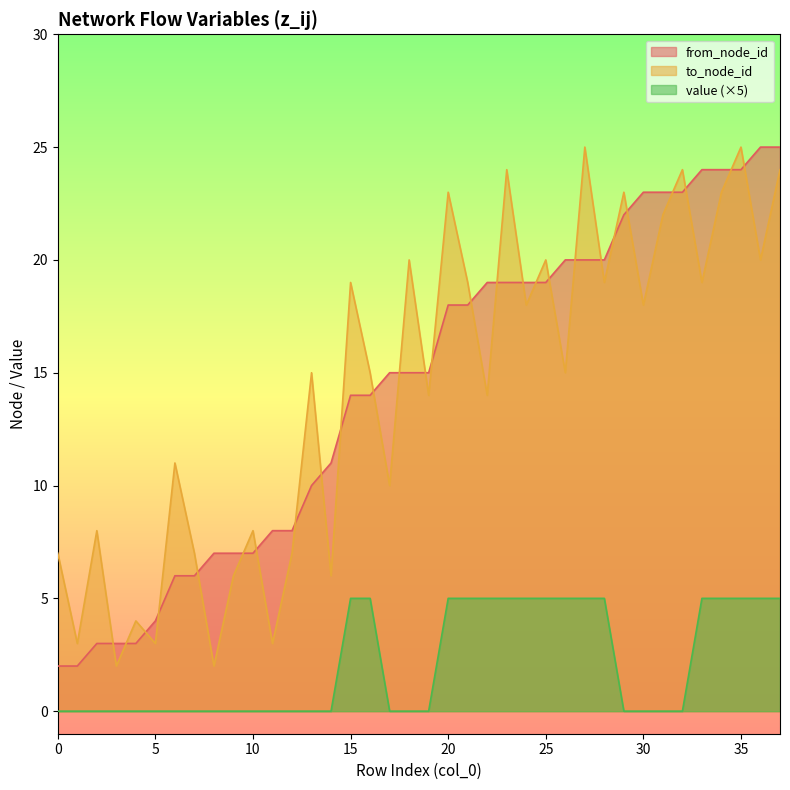

Which series changed the most between 14 and 32?

to_node_id